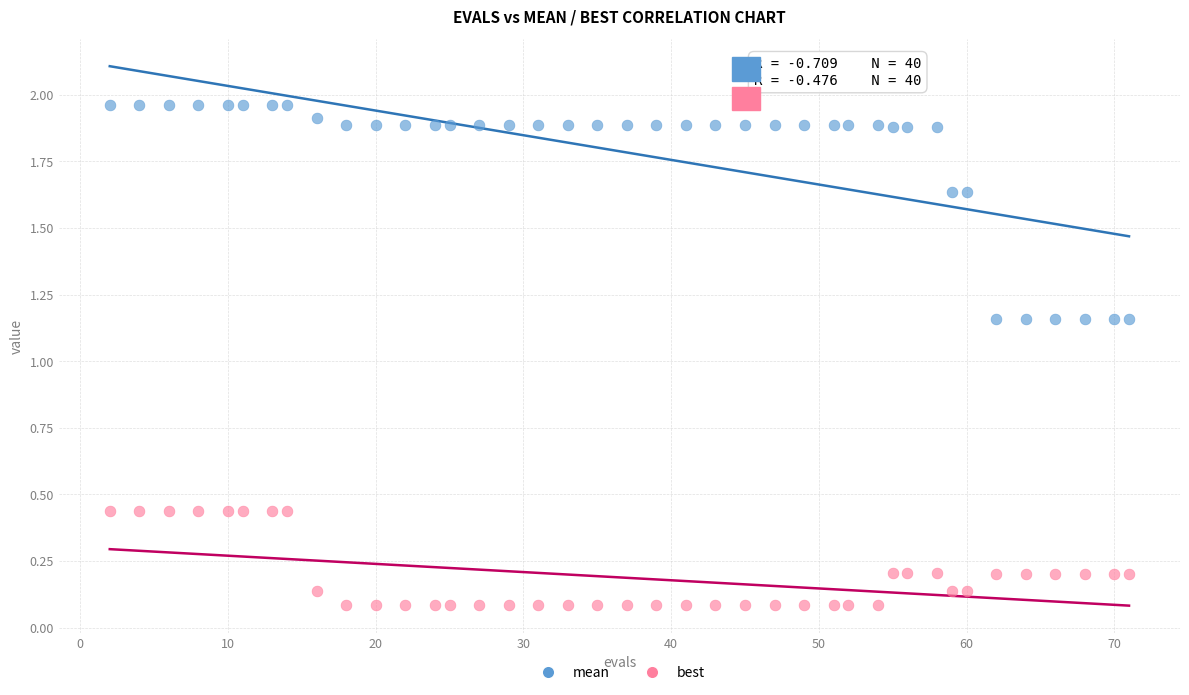

Which series contains the lowest Y value?

best